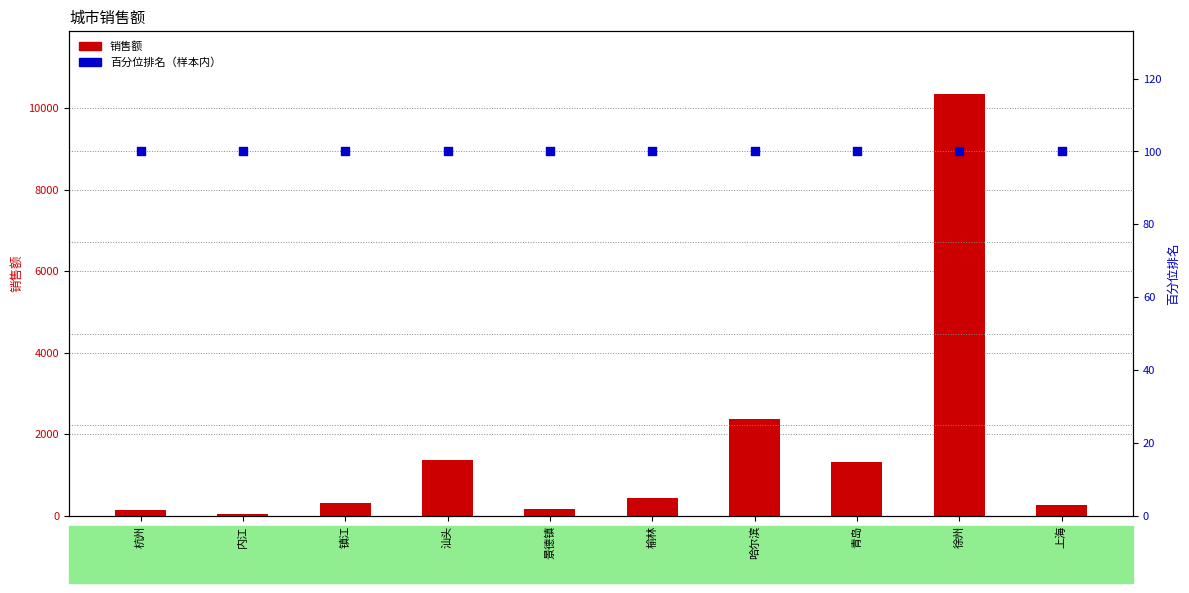

Which series has the largest Y range (max minus min)?

销售额